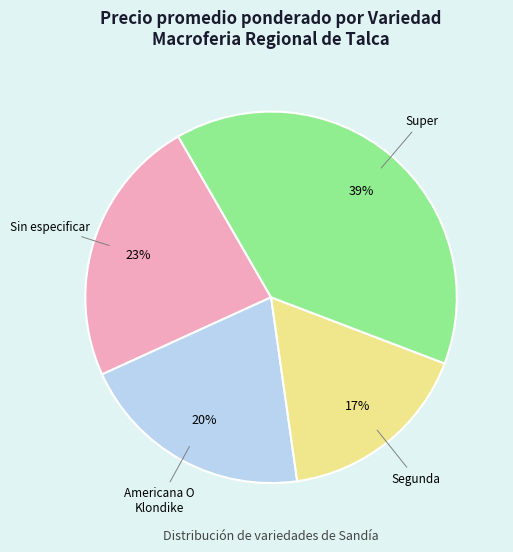

Is there any slice that represents more than half of the pie?

No